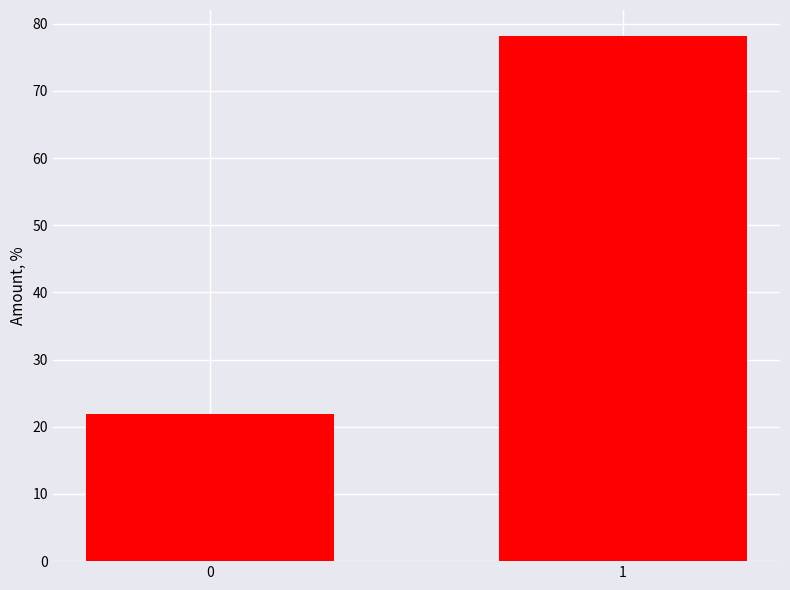

Reading left to right, extract all data points from this chart.

0=21.9	1=78.1